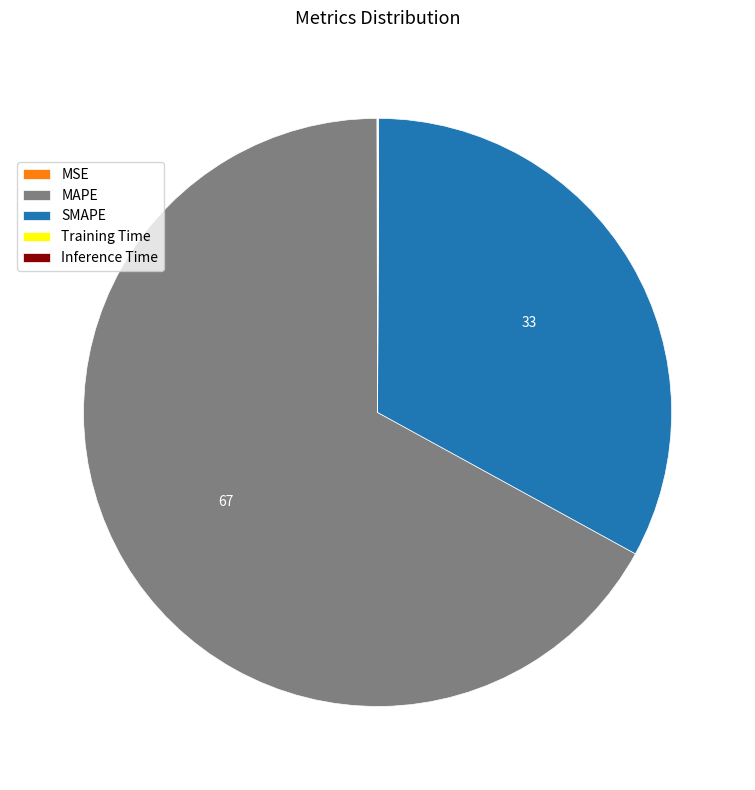

True or false: SMAPE accounts for 33% of the total.

True